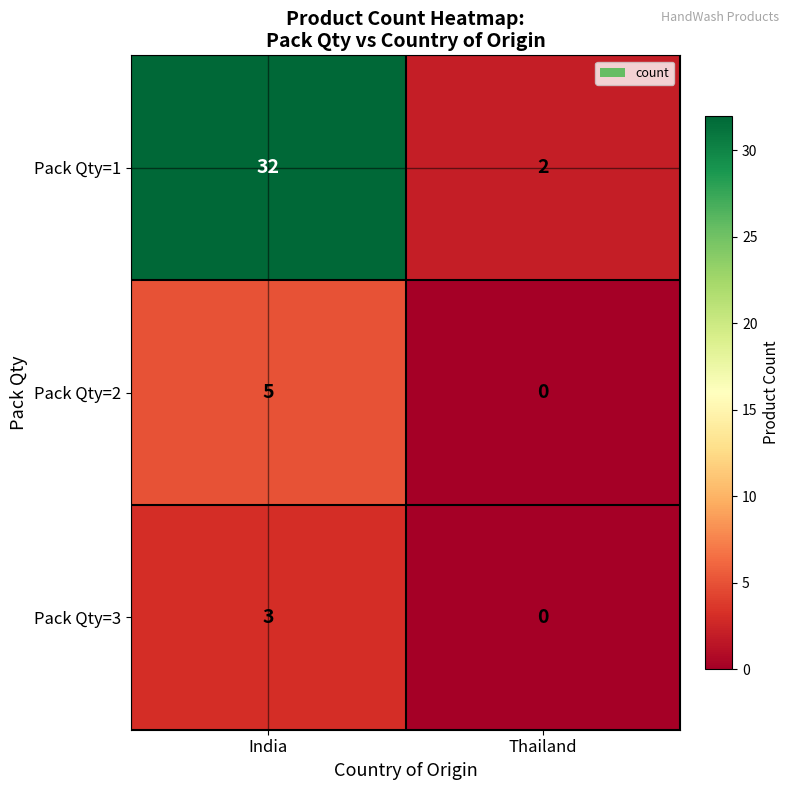

What is the sum of the Pack Qty=1 values at India and Thailand?

34